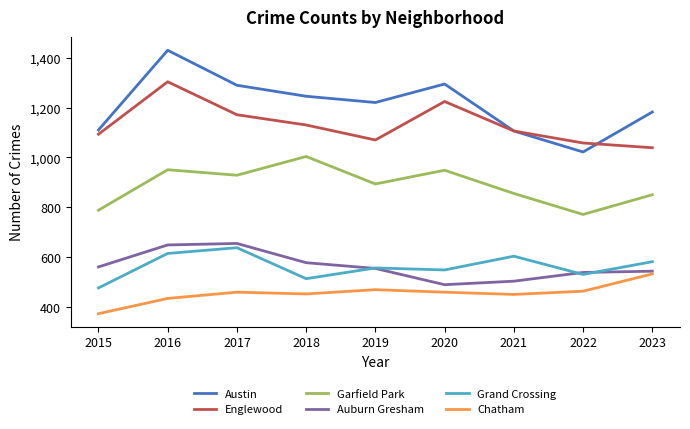

What is the smallest value displayed?

375